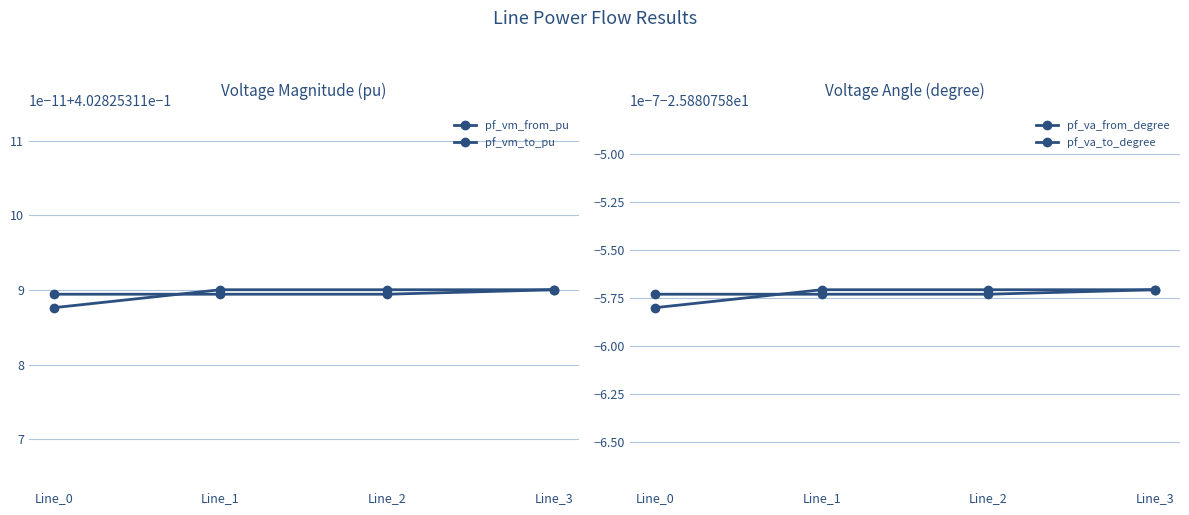

True or false: pf_va_from_degree has a value of -25.9 at Line_1.

True